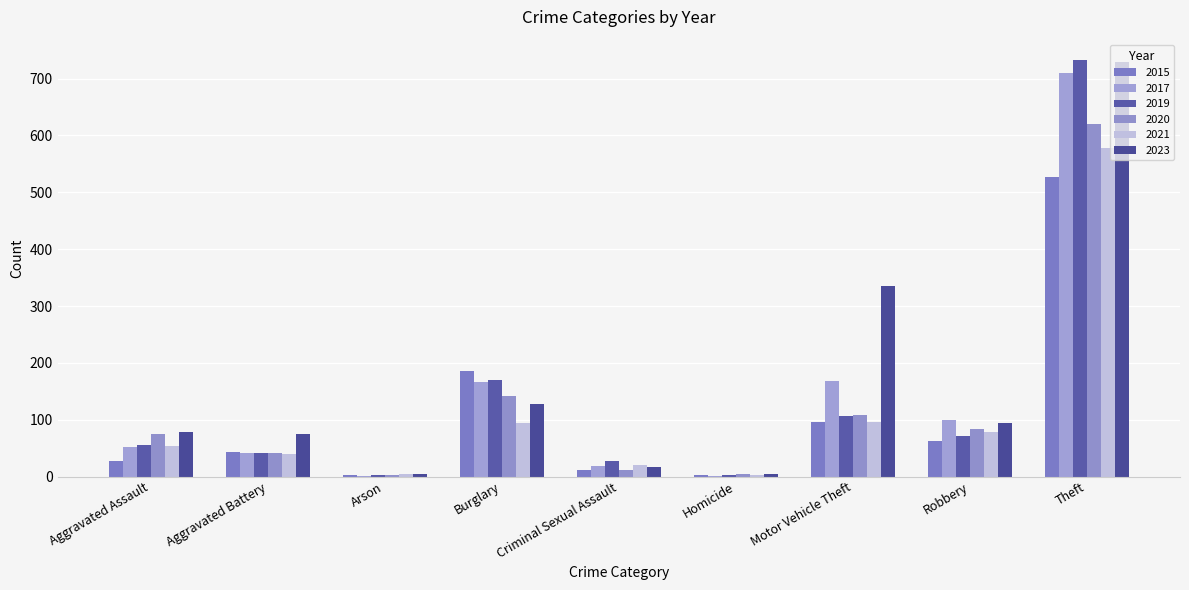

What is the average value of the 2017 series?

140